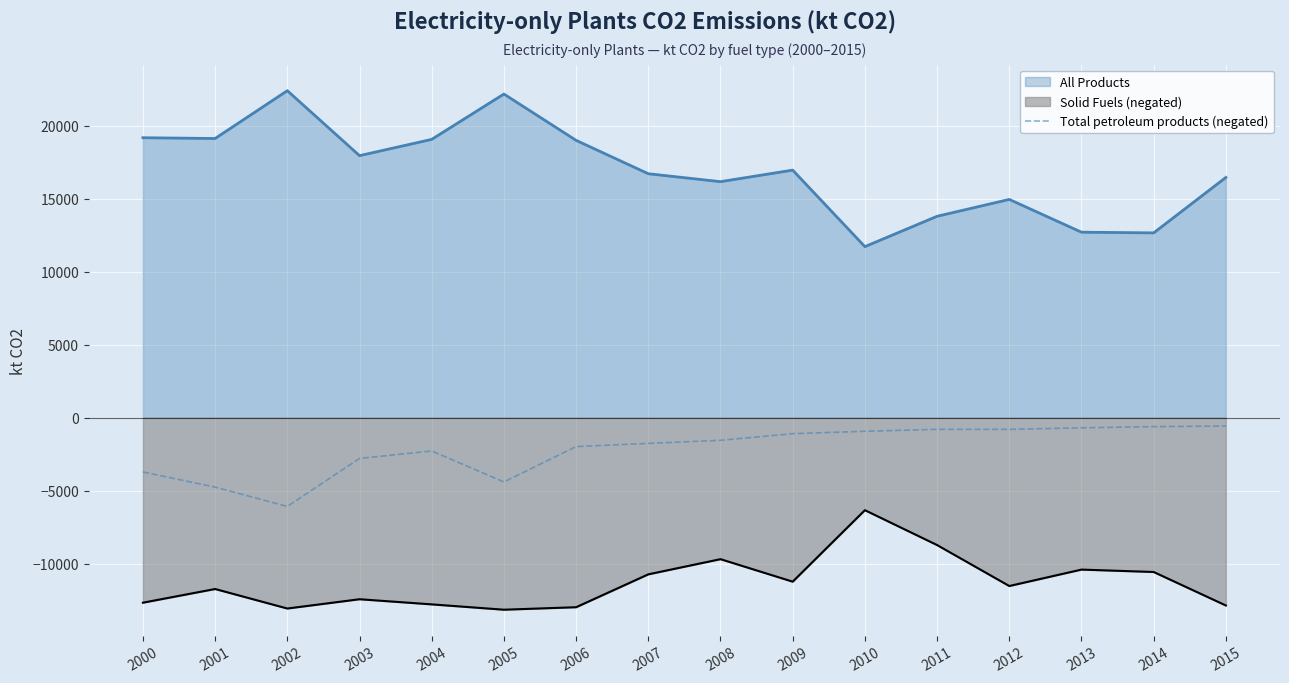

How many distinct data groups are displayed?

3